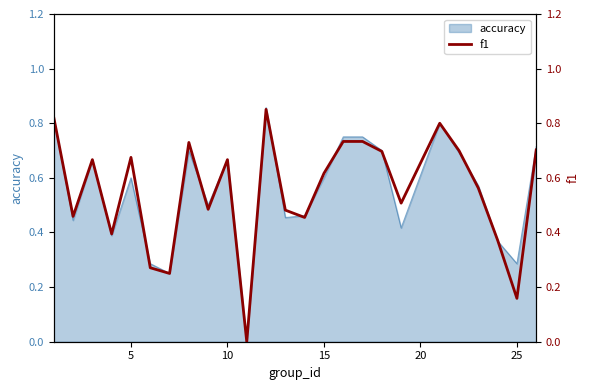

Count the values in the range 0 to 1.

25